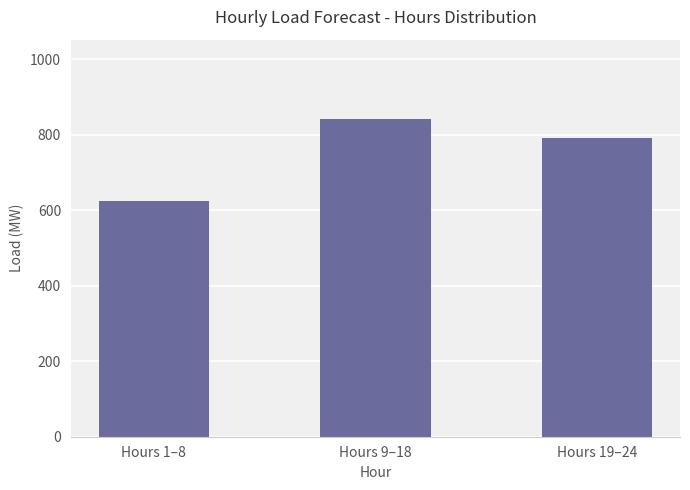

What is the average value?

753.3